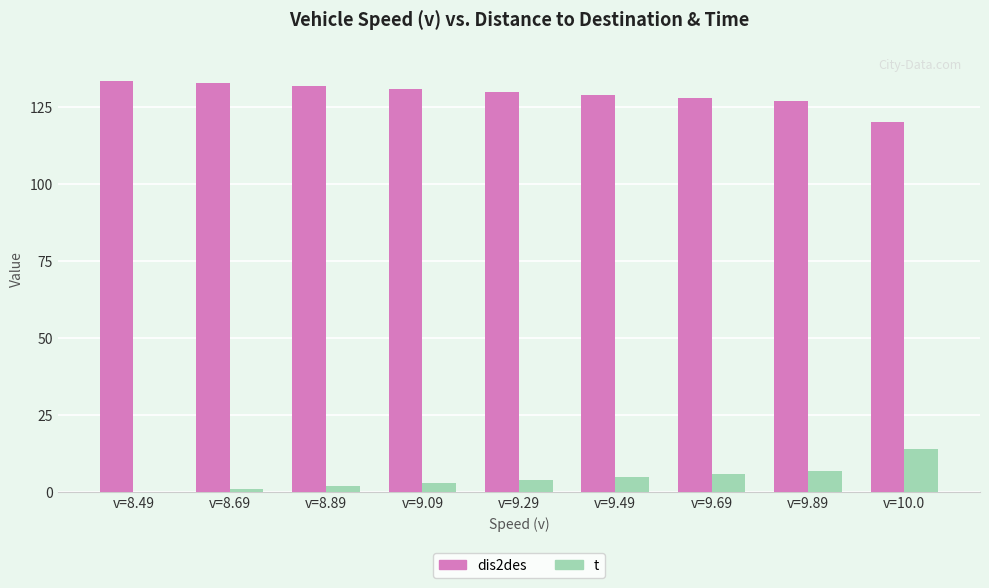

Which series has the largest total across all categories?

dis2des